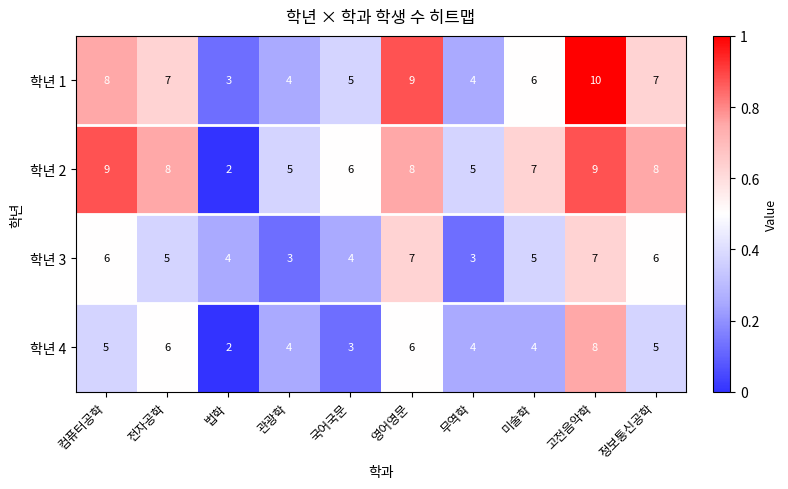

Count the number of categories in the chart.

10